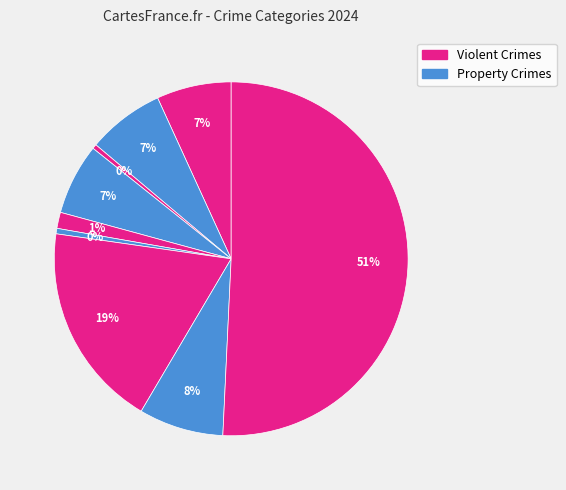

How many slices are in this pie chart?

9